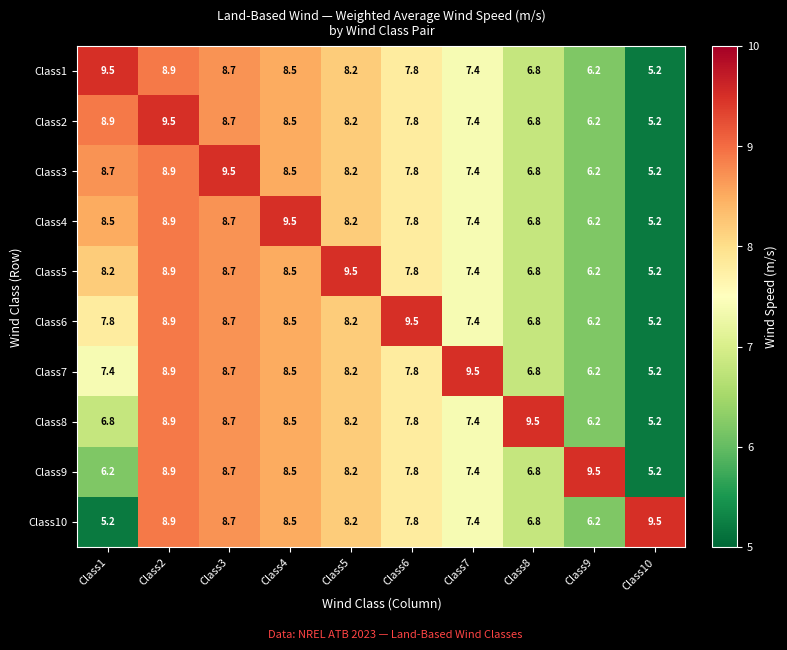

List the labels in order of Class3 value, largest first.

Class3, Class2, Class1, Class4, Class5, Class6, Class7, Class8, Class9, Class10